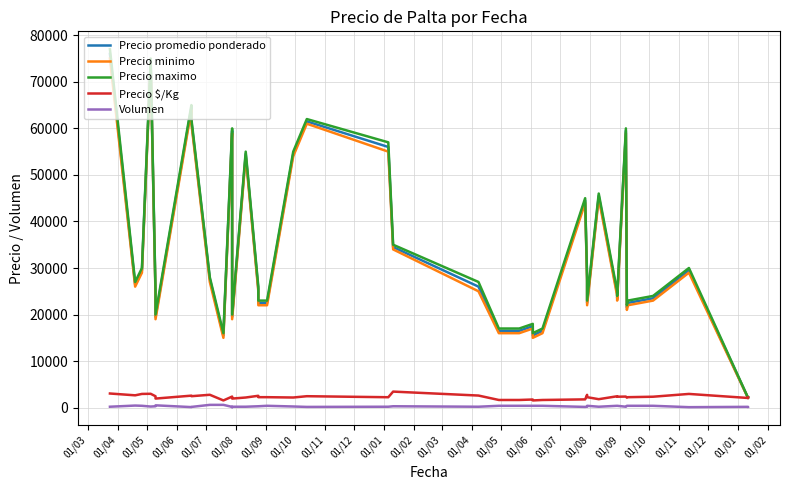

What are all the series names shown in the legend?

Precio promedio ponderado, Precio minimo, Precio maximo, Precio $/Kg, Volumen